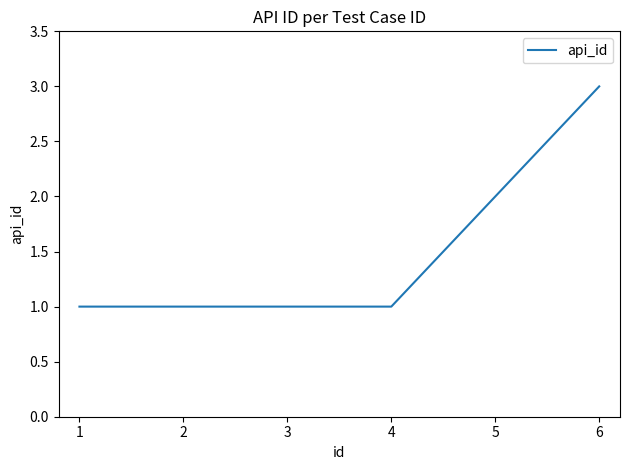

What is the ratio of the value at 2 to the value at 1?

1.0